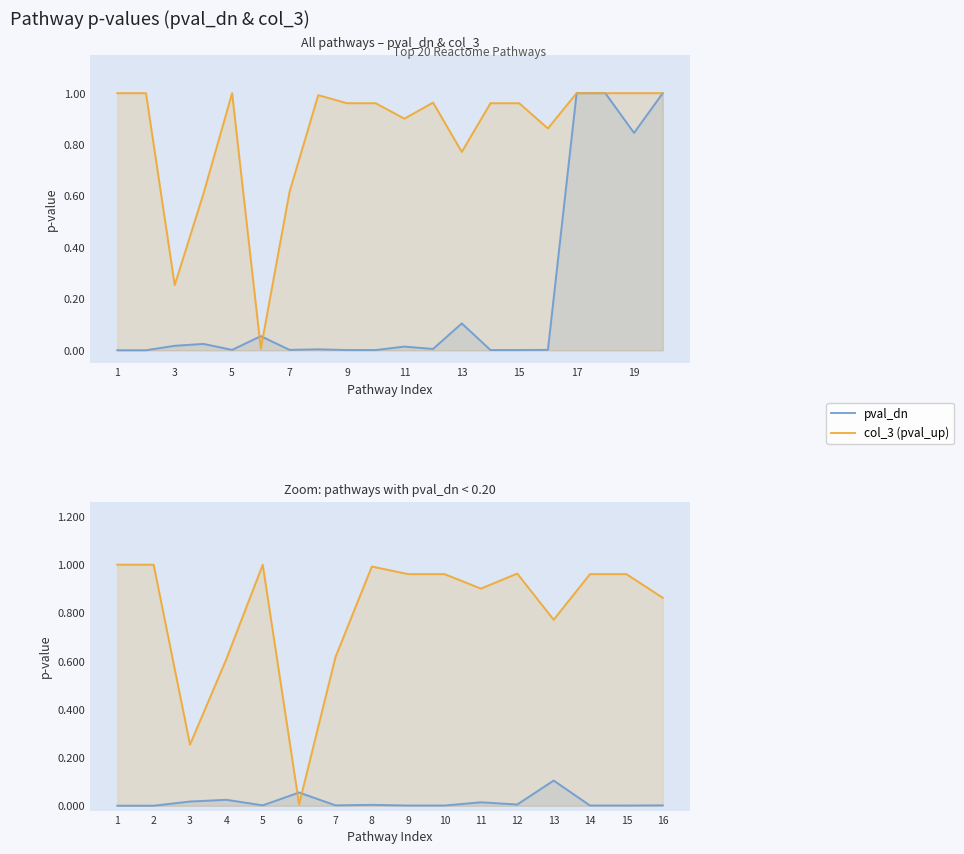

At how many categories does at least one series exceed 0?

16